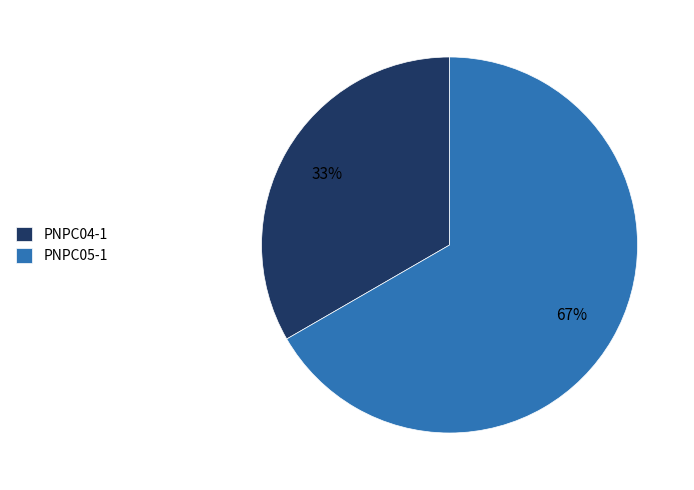

To the nearest percent, what portion does PNPC05-1 represent?

67%